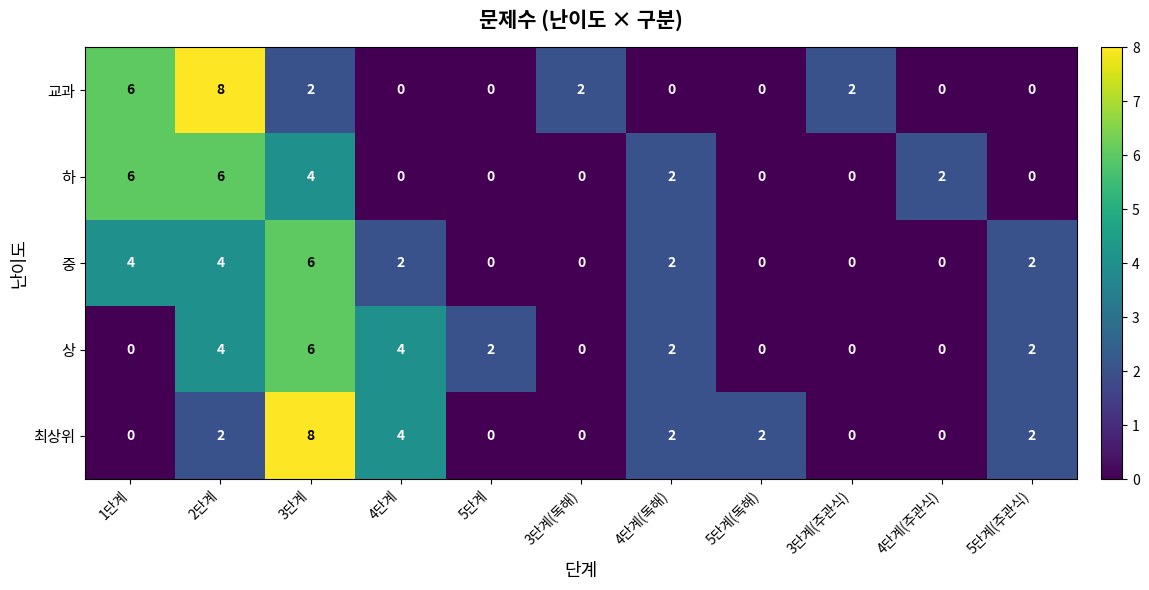

How many distinct data groups are displayed?

5